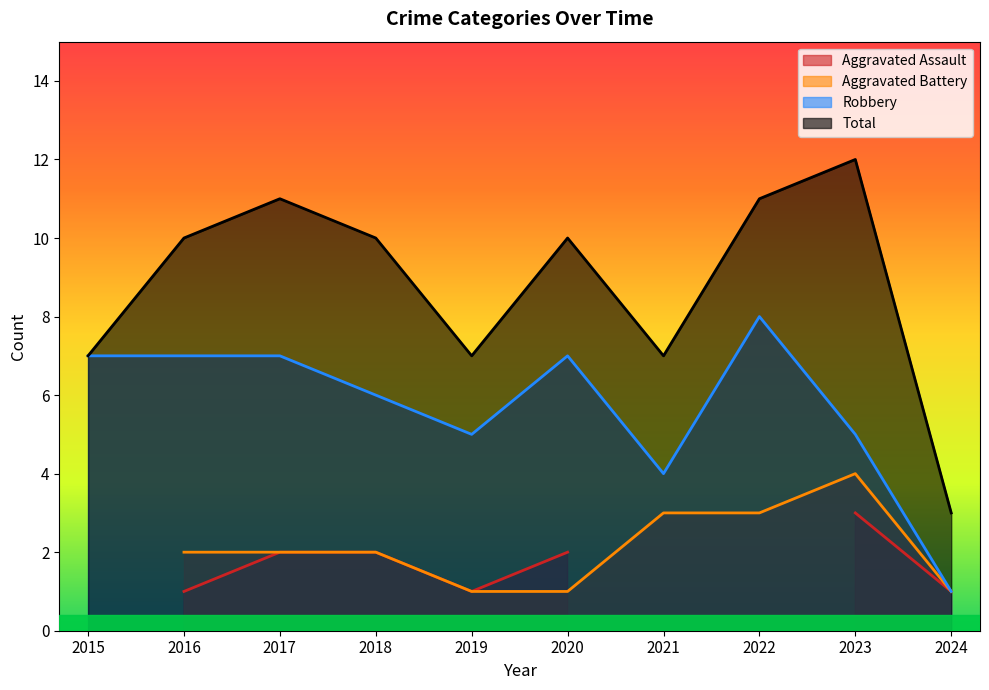

True or false: Robbery and Total intersect in this chart.

False